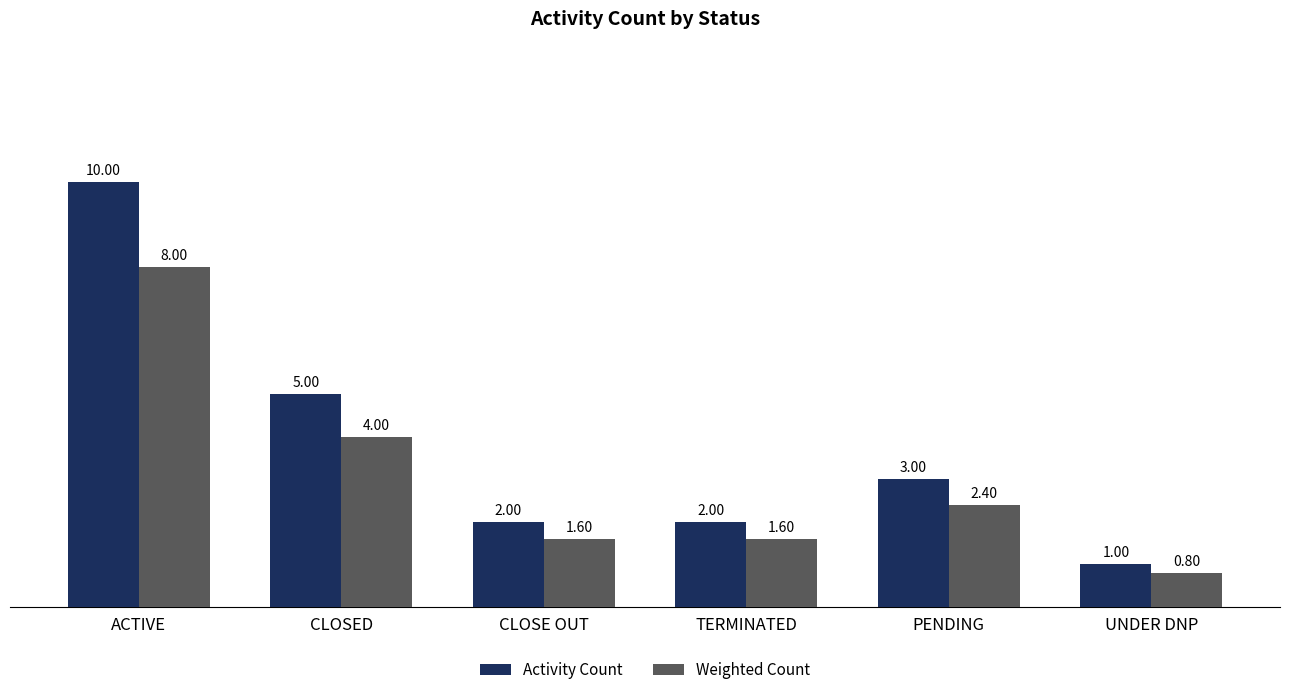

What value does the Activity Count series have at TERMINATED?

2.0